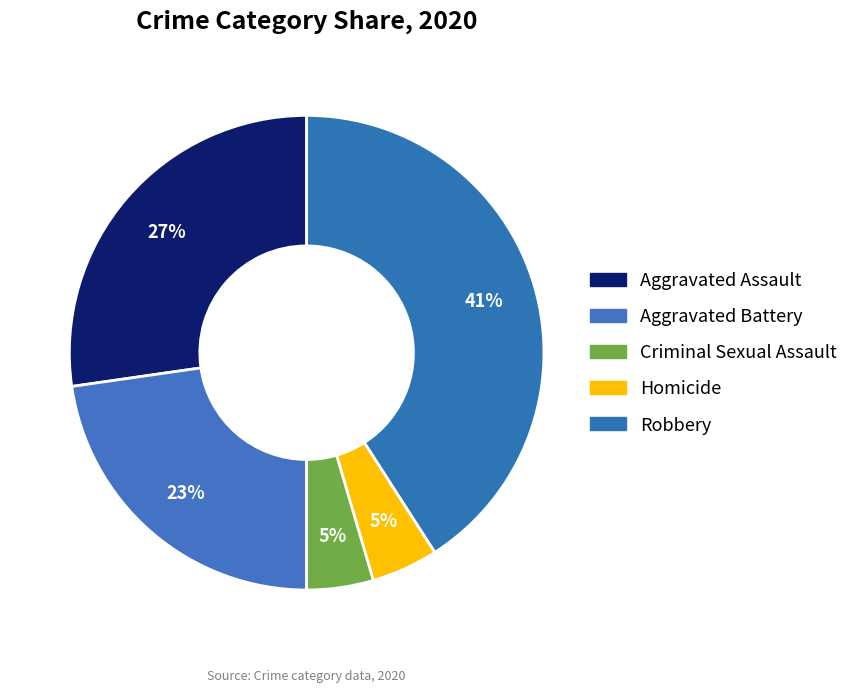

Is it true that Robbery is 41% of the pie?

True